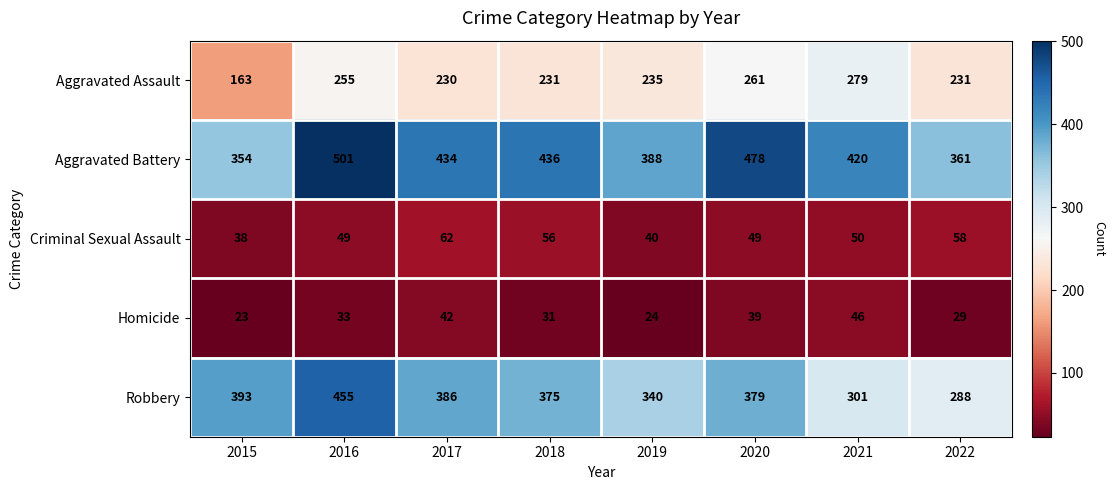

What is the average value of the Robbery series?

365